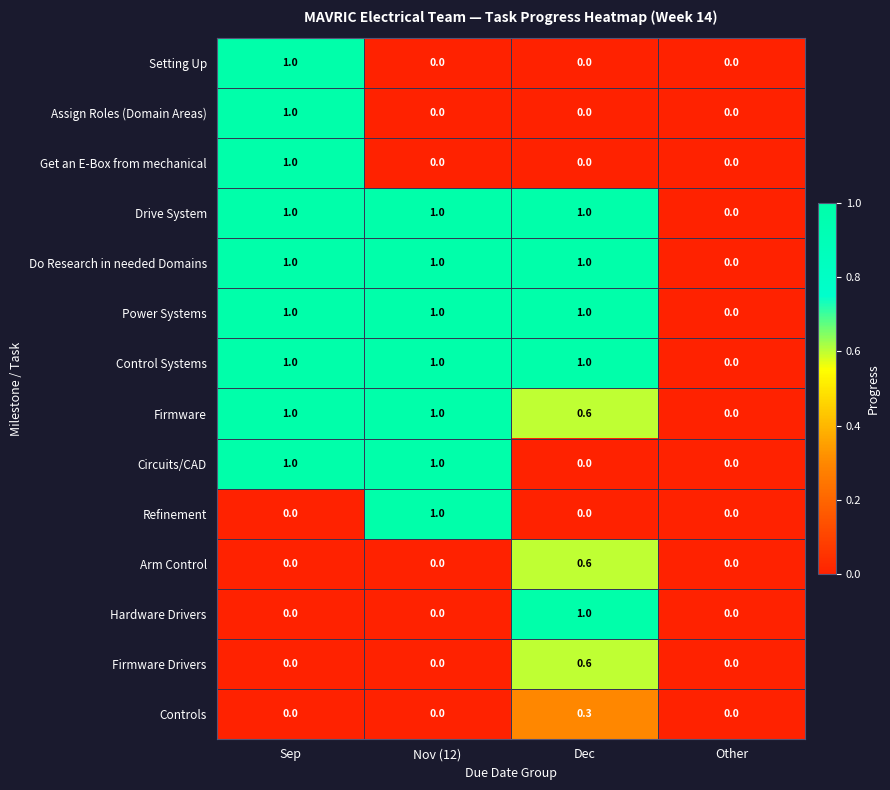

What is the total value across all series at Nov (12)?

7.0